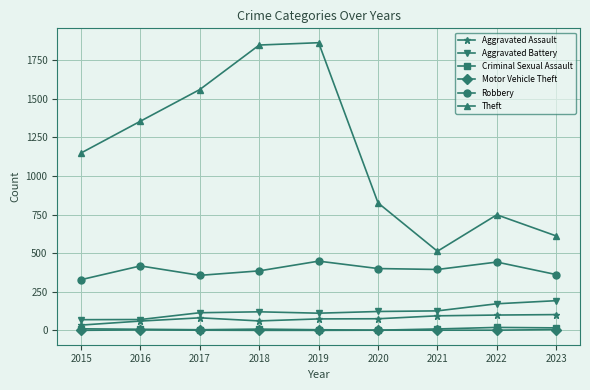

What is the difference between the Robbery values at 2021 and 2017?

38